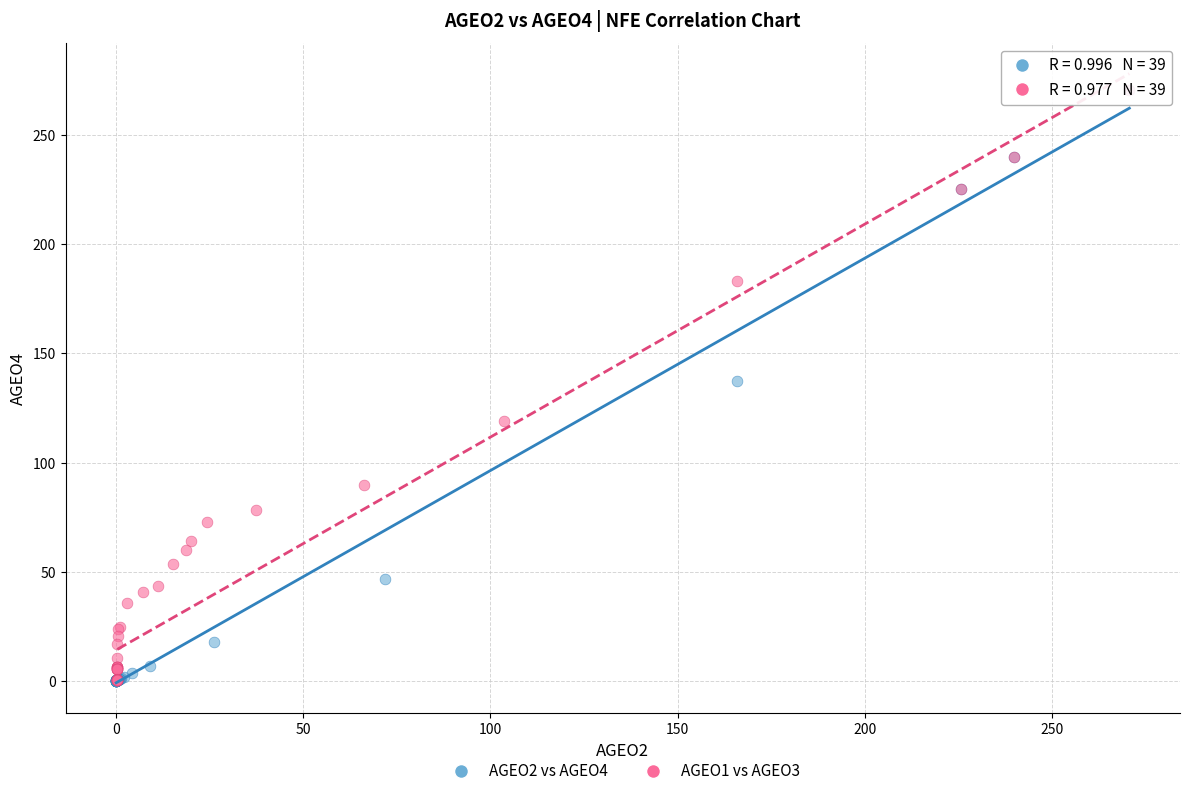

Which series has the widest spread of Y values?

AGEO2 vs AGEO4